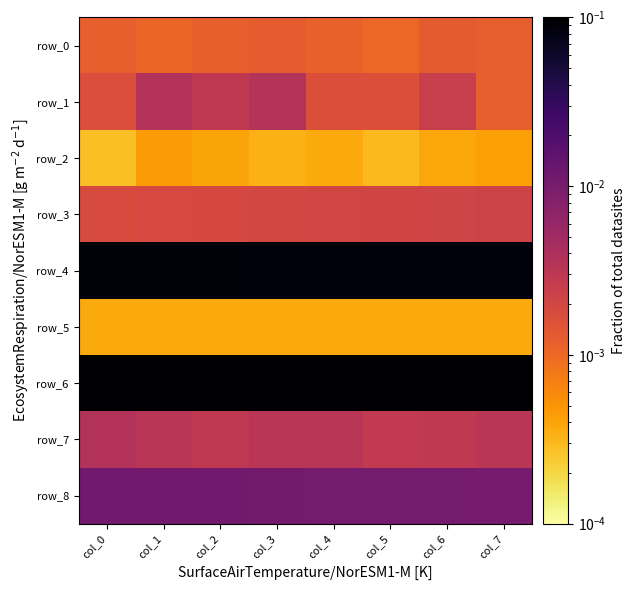

Where is row_5 nearest to the value 0?

col_7